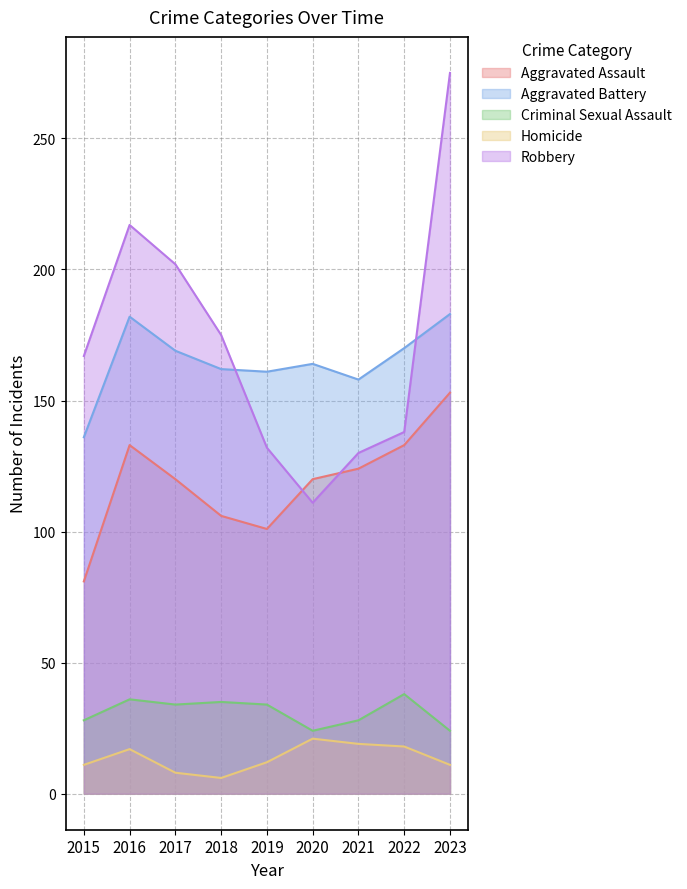

Is the value of Aggravated Battery at 2016 greater than the value of Homicide at 2020?

Yes